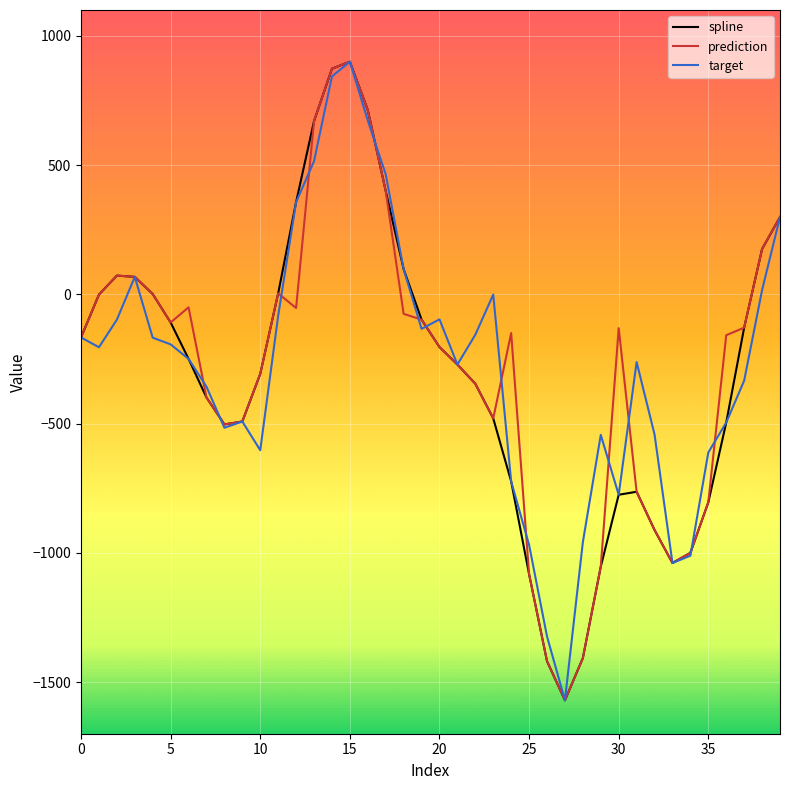

What are all the series names shown in the legend?

spline, prediction, target